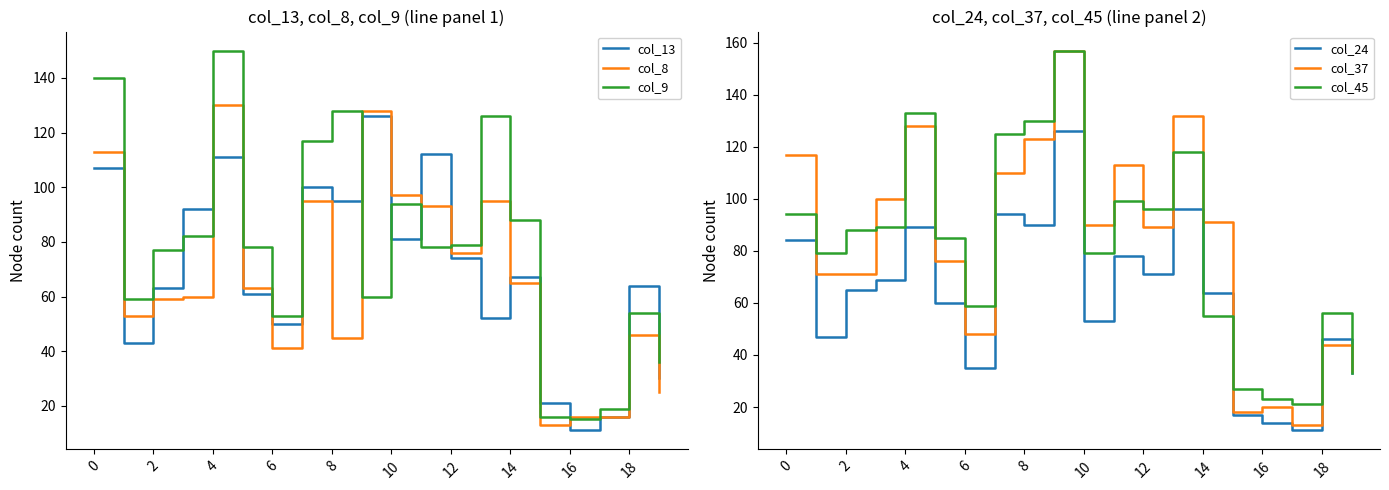

Is it true that col_9 equals 161 at 10?

False